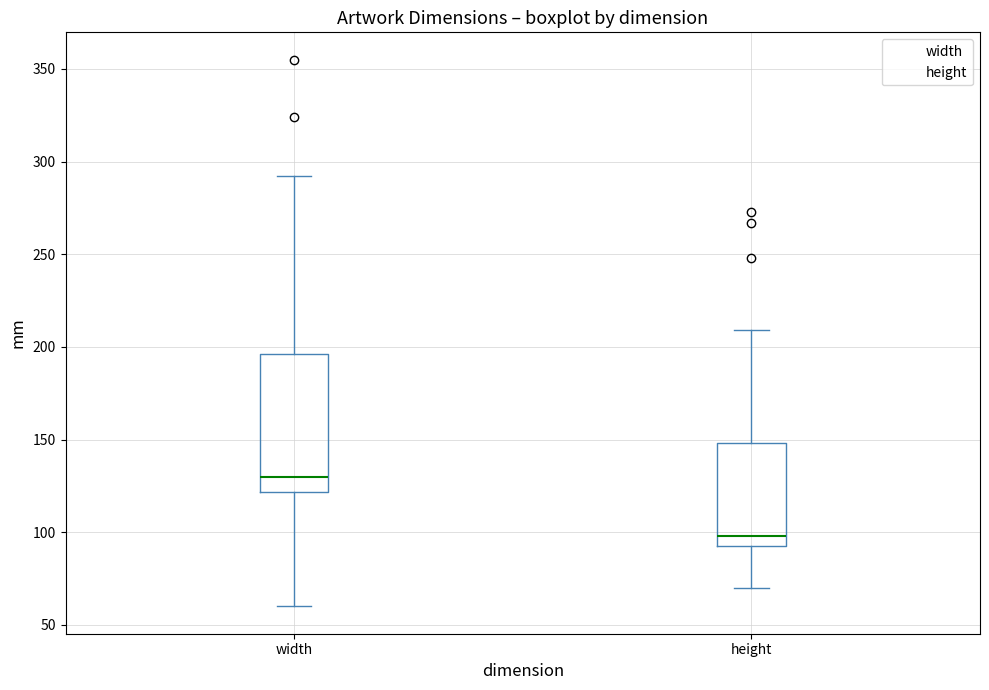

Reading left to right, read every box against the y-axis: the position of its median line, the range the box covers, and the ends of its whiskers. The values are not printed on the chart, so give them approximately, as read against the axis.

width: median 130, box 120 to 195, whiskers 60 to 290
height: median 100, box 95 to 150, whiskers 70 to 210